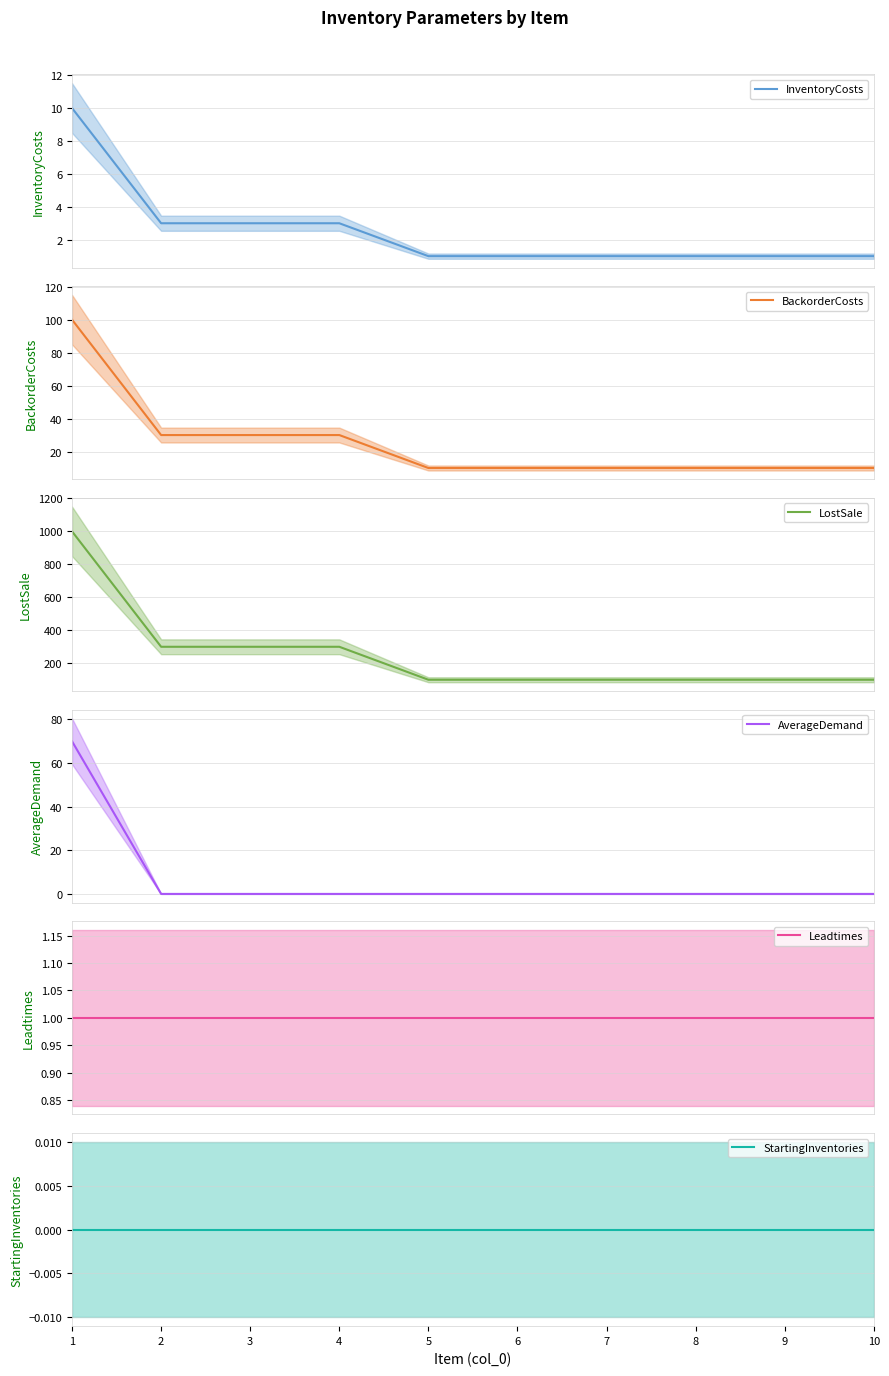

The value of BackorderCosts at 6 is 10. True or false?

True